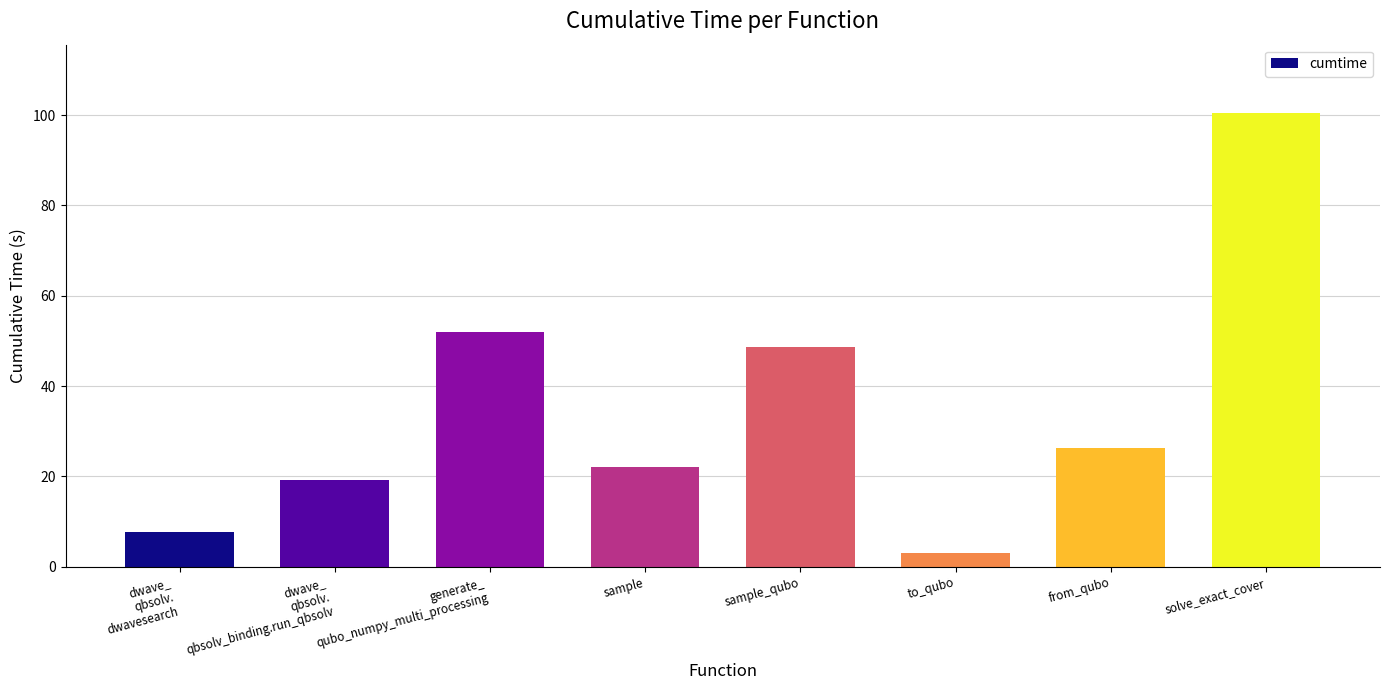

What is the minimum value shown in the chart?

3.0